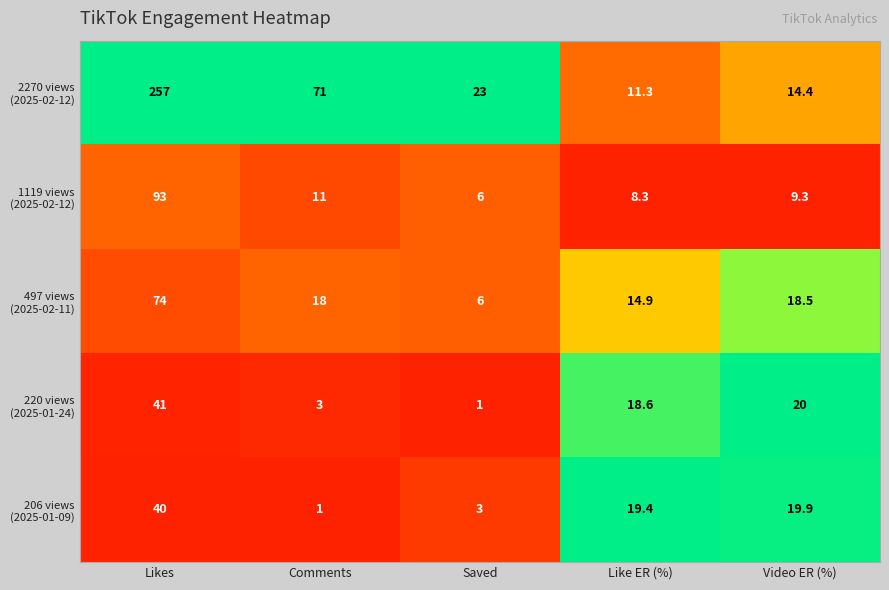

What is the spread (max minus min) of values at Like ER (%)?

11.1